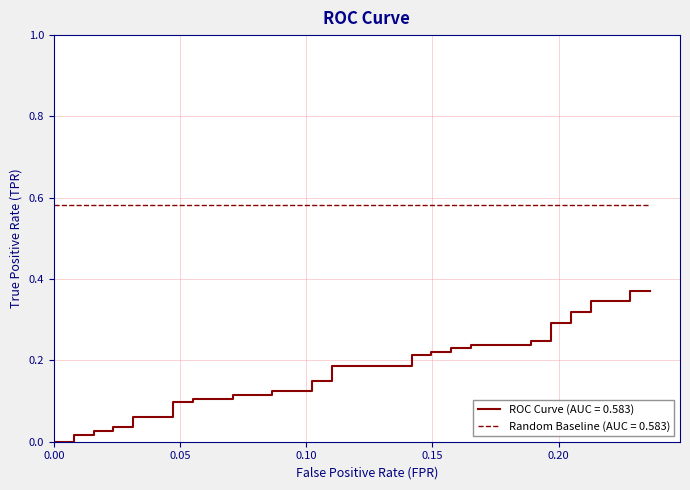

True or false: the data shows 0.1 at 12.

False